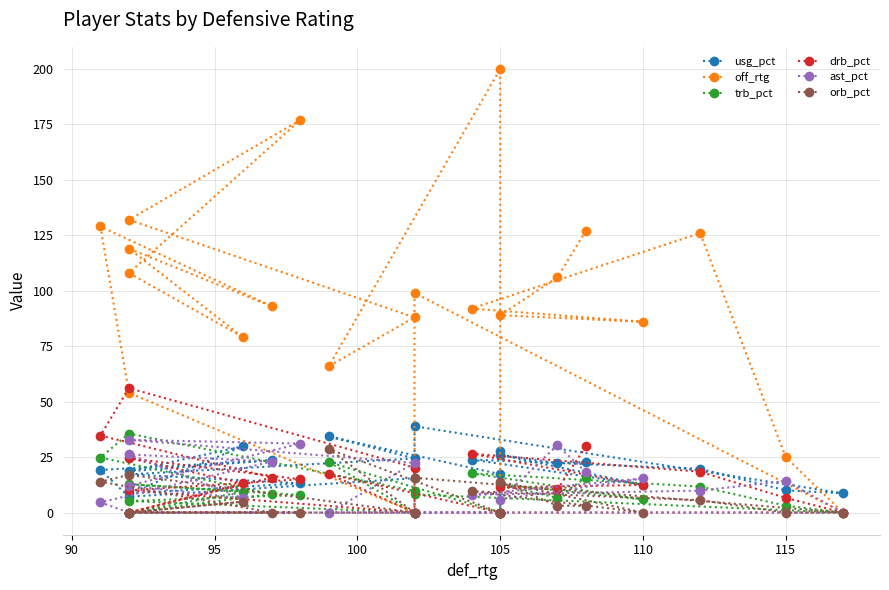

Reading left to right, transcribe all the data shown in this chart.

usg_pct: 22.8	22.3	26.0	12.5	23.9	19.7	10.0	8.7	38.9	15.5	7.1	19.2	23.6	18.6	29.9	8.6	13.2	17.2	24.4	34.3	17.3	0.0	27.9
off_rtg: 127.0	106.0	89.0	86.0	92.0	126.0	25.0	0.0	99.0	0.0	54.0	129.0	93.0	119.0	79.0	108.0	177.0	132.0	88.0	66.0	200.0	0.0	0.0
trb_pct: 15.8	6.6	12.7	5.9	17.7	11.7	3.1	0.0	8.2	9.7	35.6	24.8	8.3	0.0	9.3	12.8	7.9	5.2	0.0	22.7	0.0	0.0	0.0
drb_pct: 29.8	10.4	11.4	12.4	26.5	18.4	6.6	0.0	0.0	20.3	56.1	34.7	15.8	0.0	13.2	24.5	15.0	10.0	0.0	17.4	0.0	0.0	0.0
ast_pct: 18.3	30.3	5.8	15.4	8.0	9.9	14.2	0.0	0.0	0.0	0.0	4.6	23.0	26.2	6.4	12.1	31.1	32.8	22.4	0.0	0.0	0.0	0.0
orb_pct: 3.0	3.1	13.8	0.0	9.6	5.6	0.0	0.0	15.7	0.0	17.0	13.9	0.0	0.0	4.9	0.0	0.0	0.0	0.0	28.6	0.0	0.0	0.0